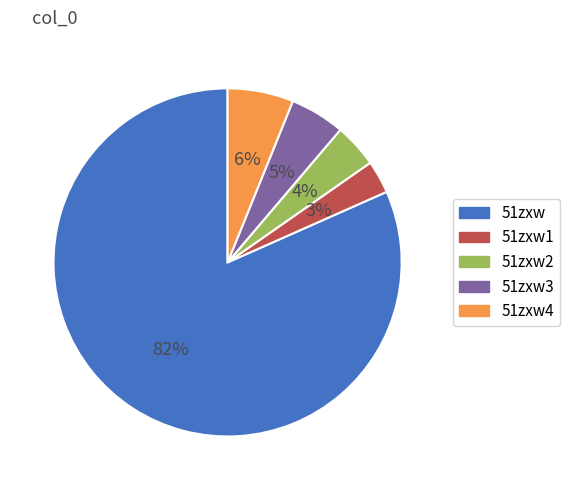

Rank the categories by value from highest to lowest.

51zxw, 51zxw4, 51zxw3, 51zxw2, 51zxw1